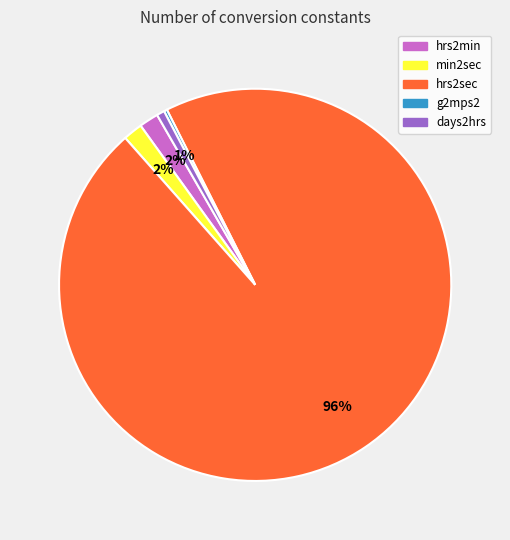

To the nearest percent, what is the average slice percentage?

20%